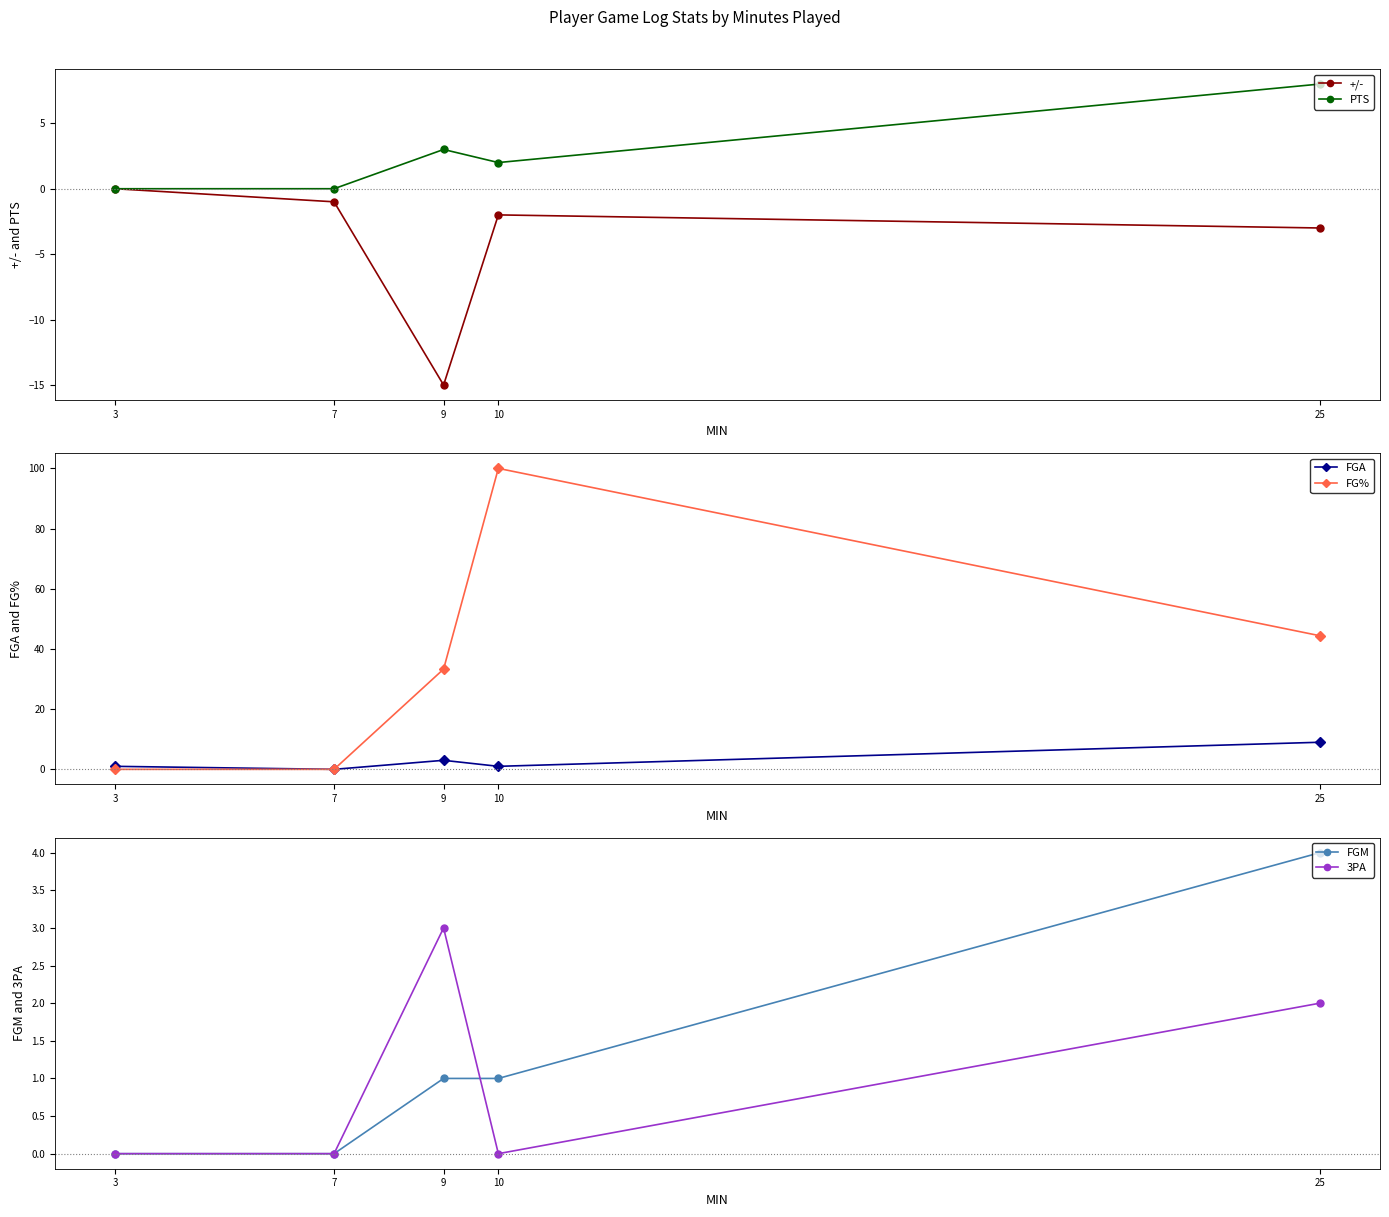

The value of FGM at 3 is 0.0. True or false?

True